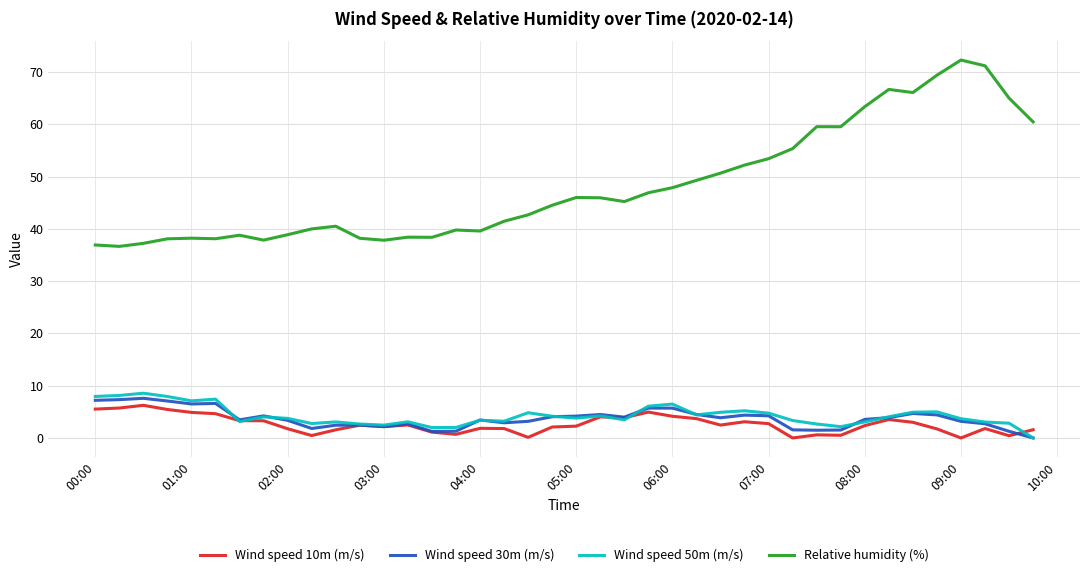

What is the maximum value shown in the chart?

72.3